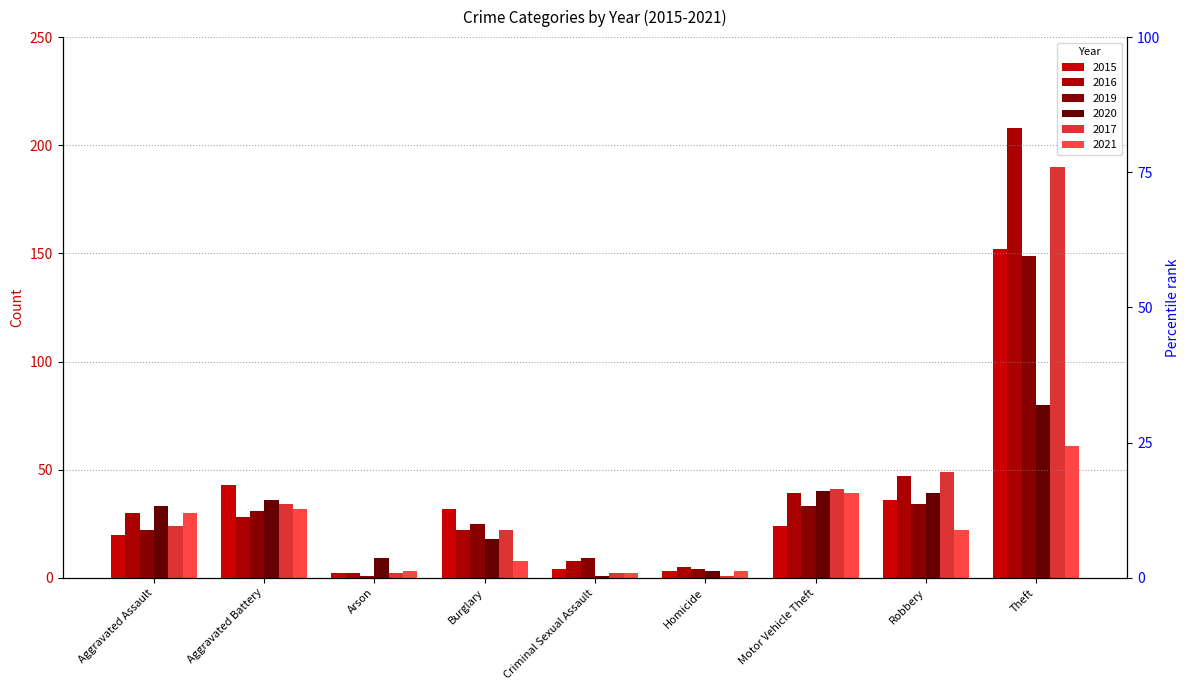

Reading left to right, extract all data points from this chart.

2015: Aggravated Assault=20	Aggravated Battery=43	Arson=2	Burglary=32	Criminal Sexual Assault=4	Homicide=3	Motor Vehicle Theft=24	Robbery=36	Theft=152
2016: Aggravated Assault=30	Aggravated Battery=28	Arson=2	Burglary=22	Criminal Sexual Assault=8	Homicide=5	Motor Vehicle Theft=39	Robbery=47	Theft=208
2019: Aggravated Assault=22	Aggravated Battery=31	Arson=1	Burglary=25	Criminal Sexual Assault=9	Homicide=4	Motor Vehicle Theft=33	Robbery=34	Theft=149
2020: Aggravated Assault=33	Aggravated Battery=36	Arson=9	Burglary=18	Criminal Sexual Assault=1	Homicide=3	Motor Vehicle Theft=40	Robbery=39	Theft=80
2017: Aggravated Assault=24	Aggravated Battery=34	Arson=2	Burglary=22	Criminal Sexual Assault=2	Homicide=1	Motor Vehicle Theft=41	Robbery=49	Theft=190
2021: Aggravated Assault=30	Aggravated Battery=32	Arson=3	Burglary=8	Criminal Sexual Assault=2	Homicide=3	Motor Vehicle Theft=39	Robbery=22	Theft=61